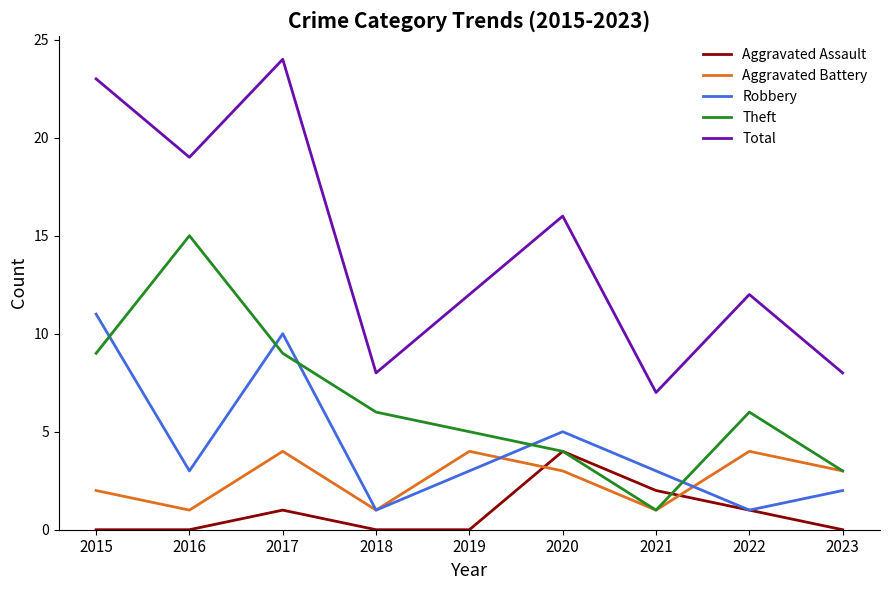

Rank the series at 2019 from lowest to highest value.

Aggravated Assault, Robbery, Aggravated Battery, Theft, Total